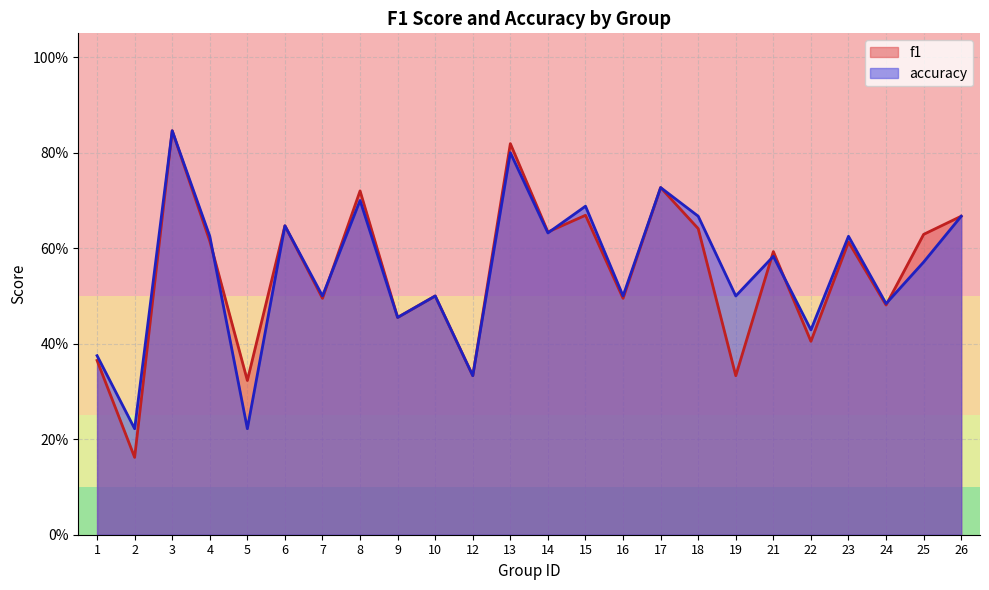

Between 1 and 15, which is larger?

15